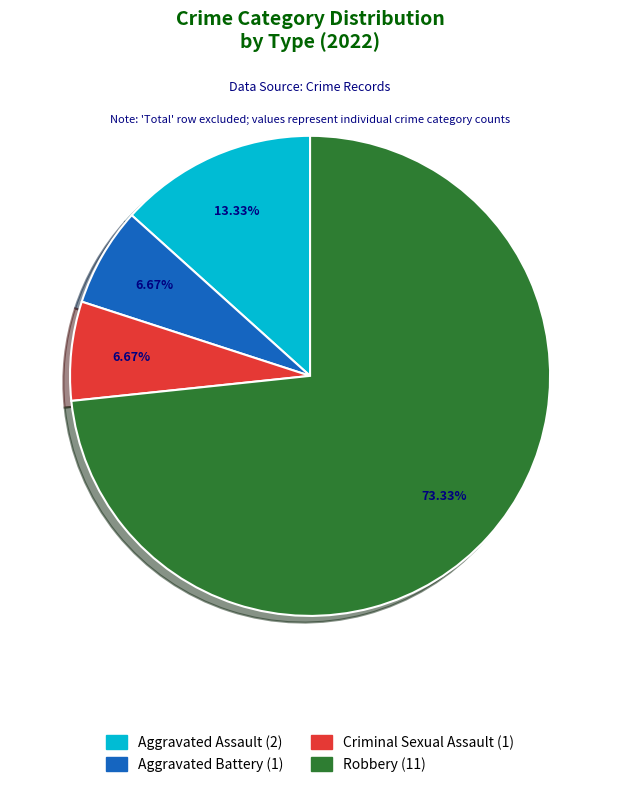

What is the largest slice in the pie chart?

Robbery